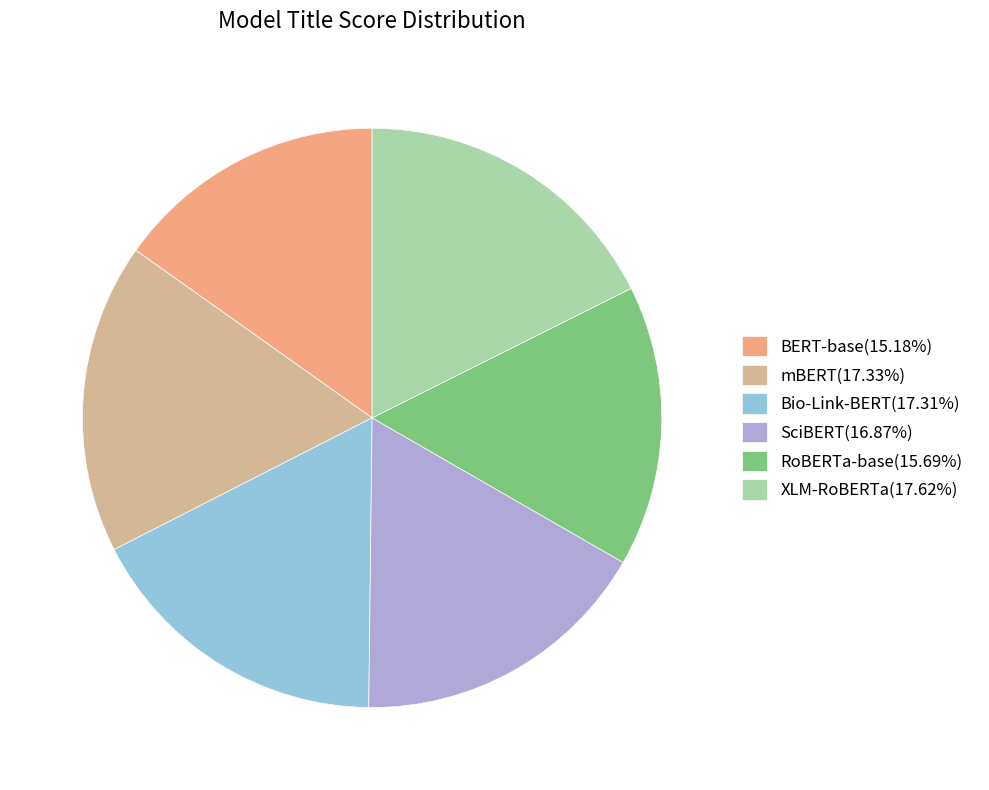

Is it true that Bio-Link-BERT is 2% of the pie?

False